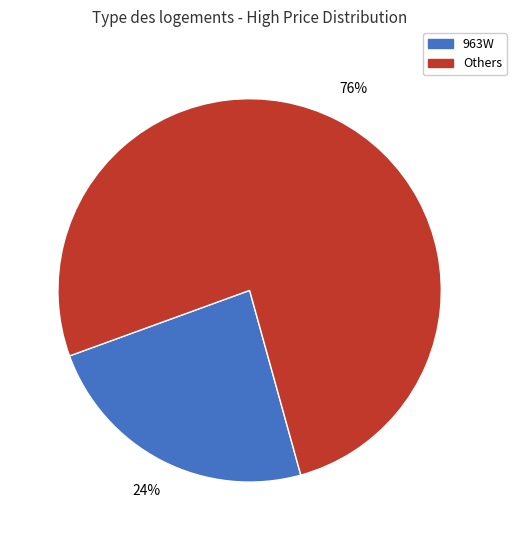

Is the sum of Others and 963W greater than half?

Yes